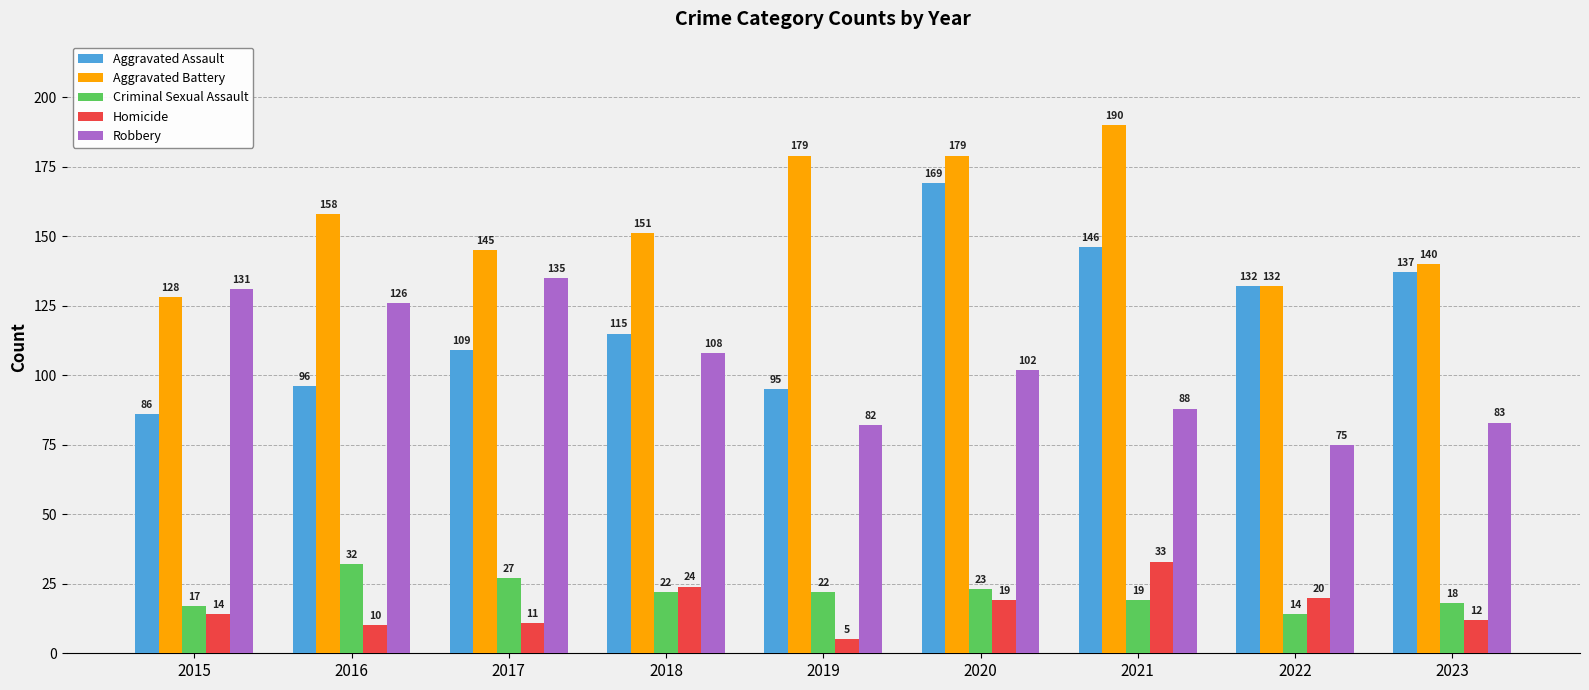

At which label does Criminal Sexual Assault reach its peak?

2016